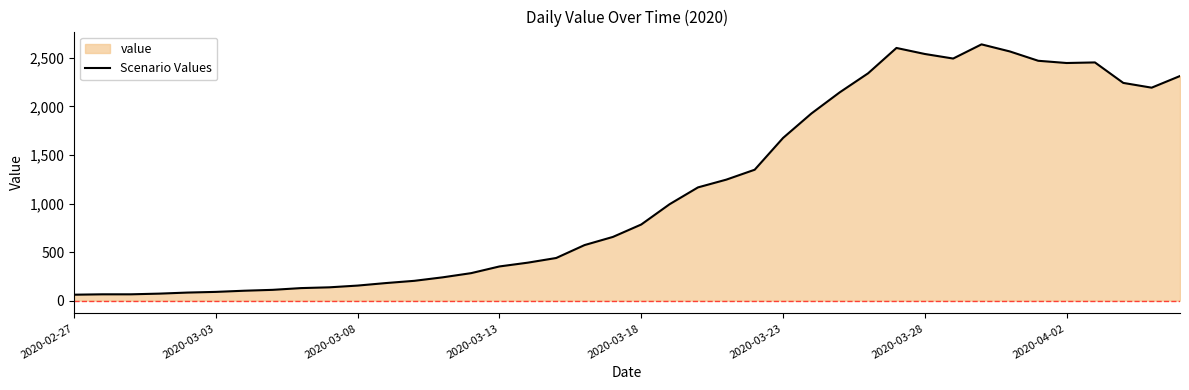

True or false: the data has more than 1 interior local peaks.

True